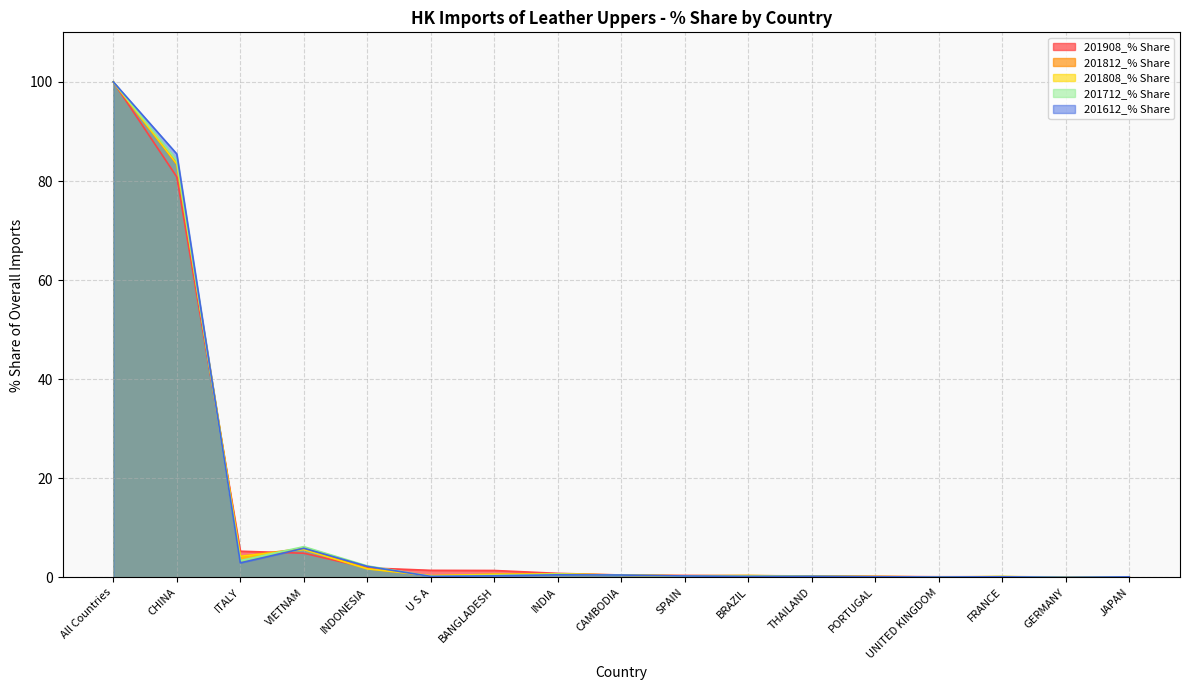

In 201712_% Share, how many points are lower than both neighbors (excluding endpoints)?

4